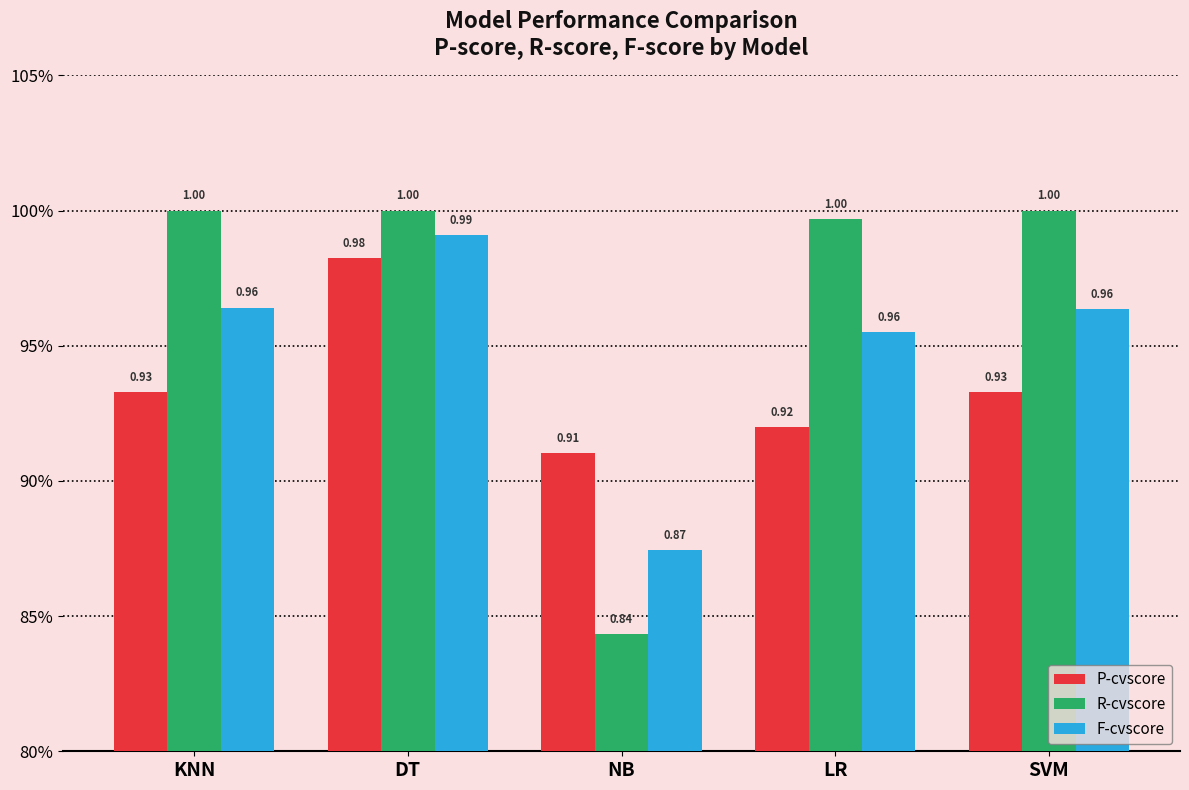

Reading left to right, extract all data points from this chart.

P-cvscore: KNN=0.9	DT=1.0	NB=0.9	LR=0.9	SVM=0.9
R-cvscore: KNN=1.0	DT=1.0	NB=0.8	LR=1.0	SVM=1.0
F-cvscore: KNN=1.0	DT=1.0	NB=0.9	LR=1.0	SVM=1.0